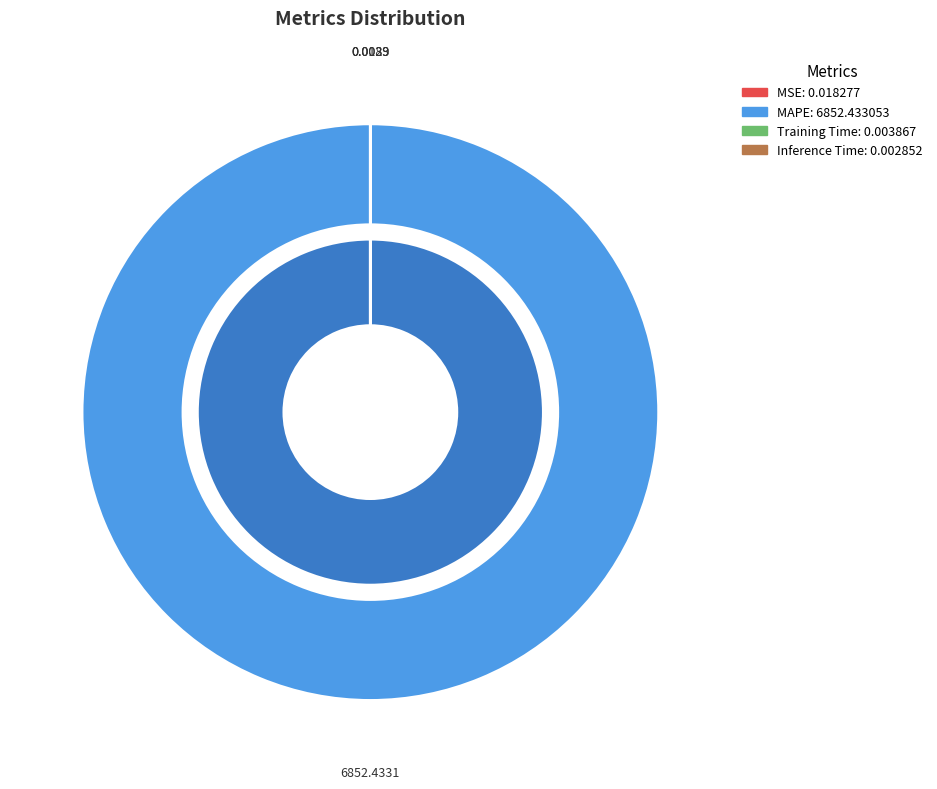

Is the sum of Inference Time and Training Time greater than half?

No